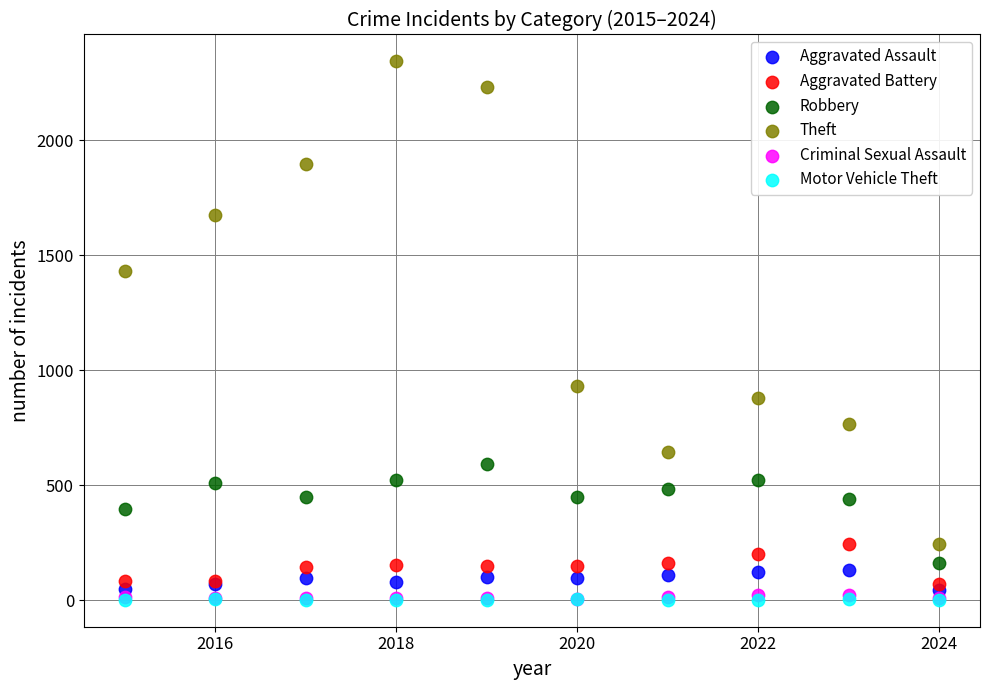

What are all the series names shown in the legend?

Aggravated Assault, Aggravated Battery, Robbery, Theft, Criminal Sexual Assault, Motor Vehicle Theft